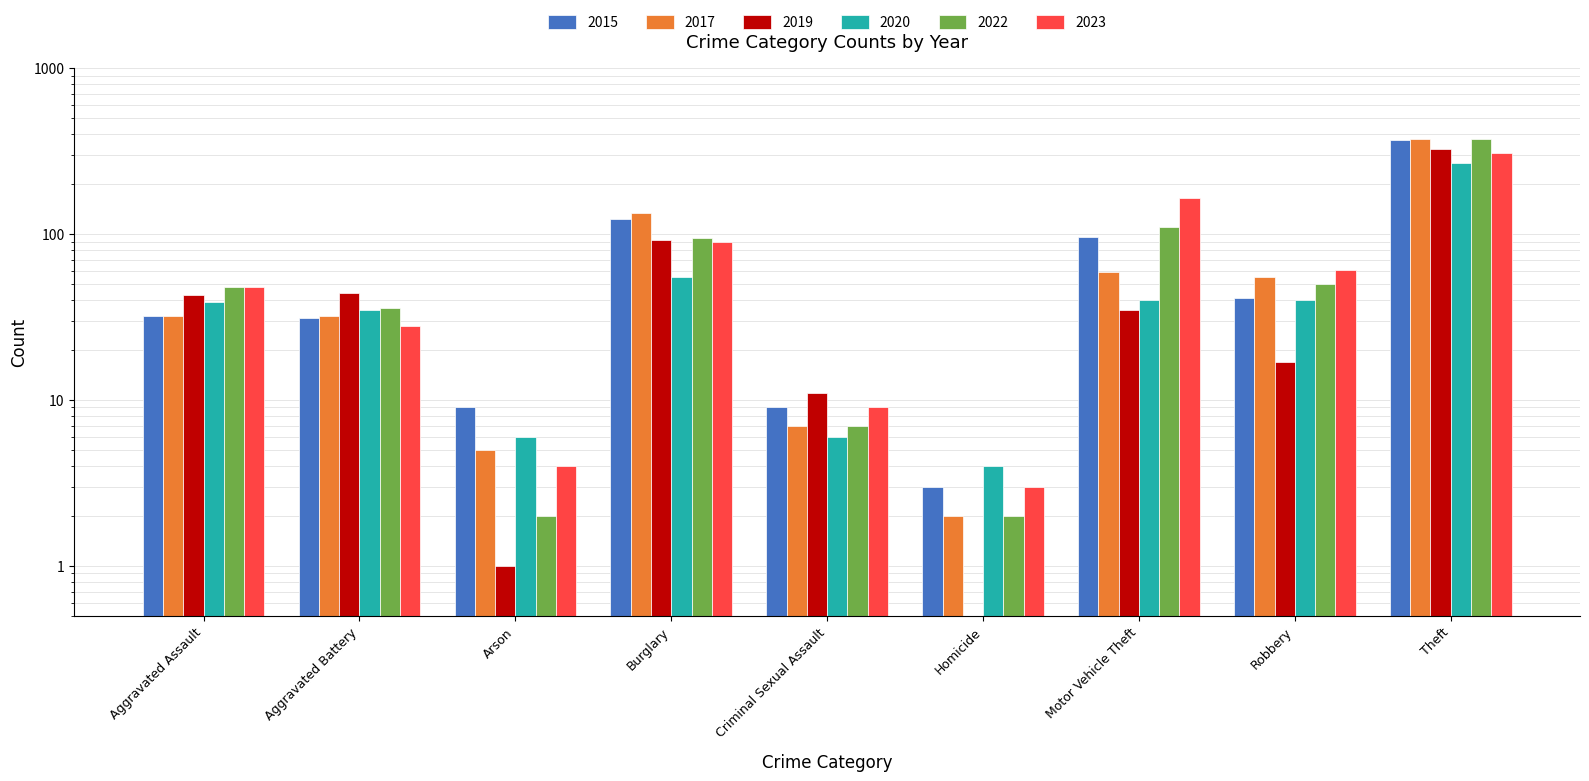

What is the minimum value for 2015?

3.0